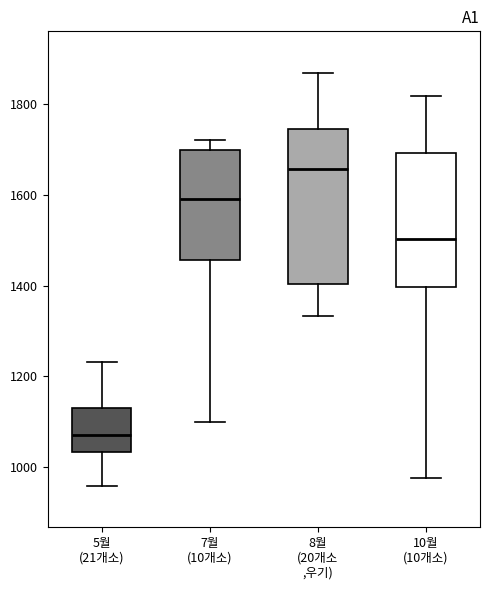

Reading left to right, read every box against the y-axis: the position of its median line, the range the box covers, and the ends of its whiskers. The values are not printed on the chart, so give them approximately, as read against the axis.

5월 (21개소): median 1080, box 1040 to 1140, whiskers 960 to 1240
7월 (10개소): median 1600, box 1460 to 1700, whiskers 1100 to 1720
8월 (20개소 ,우기): median 1660, box 1400 to 1740, whiskers 1340 to 1860
10월 (10개소): median 1500, box 1400 to 1700, whiskers 980 to 1820